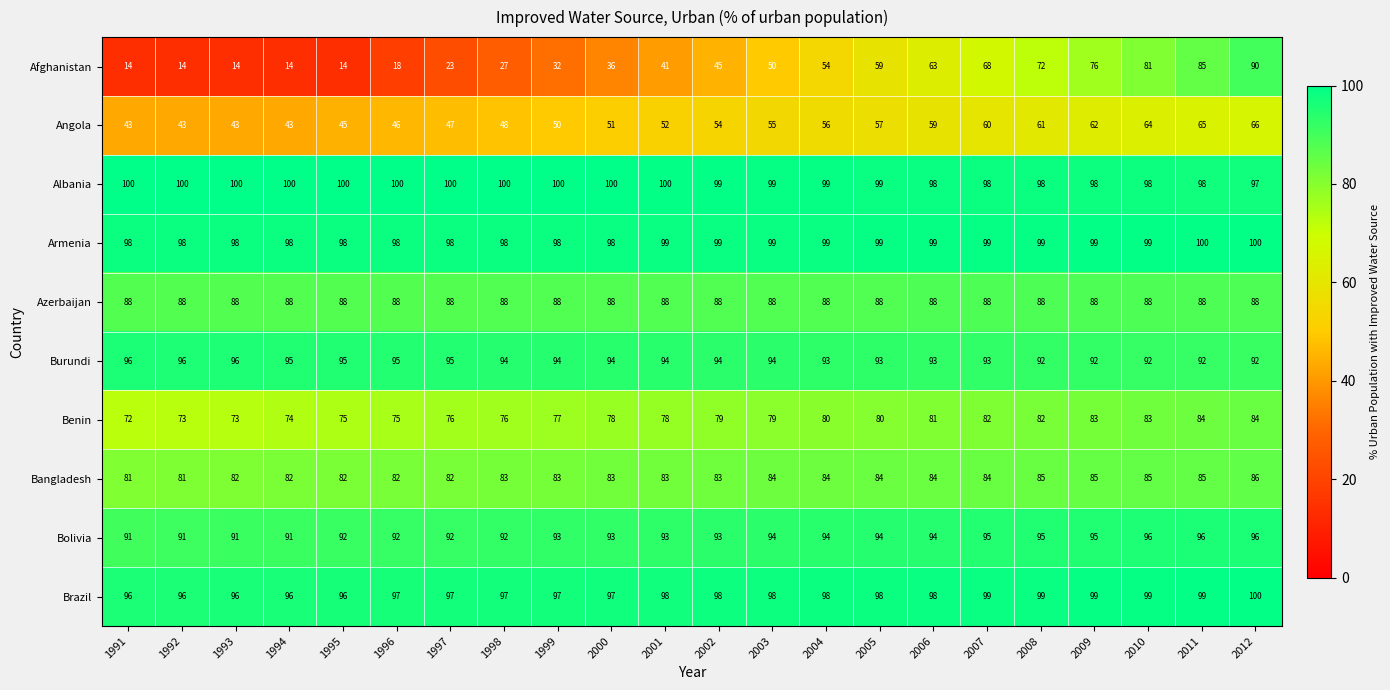

Is the value of Angola at 2003 greater than the value of Burundi at 2006?

No